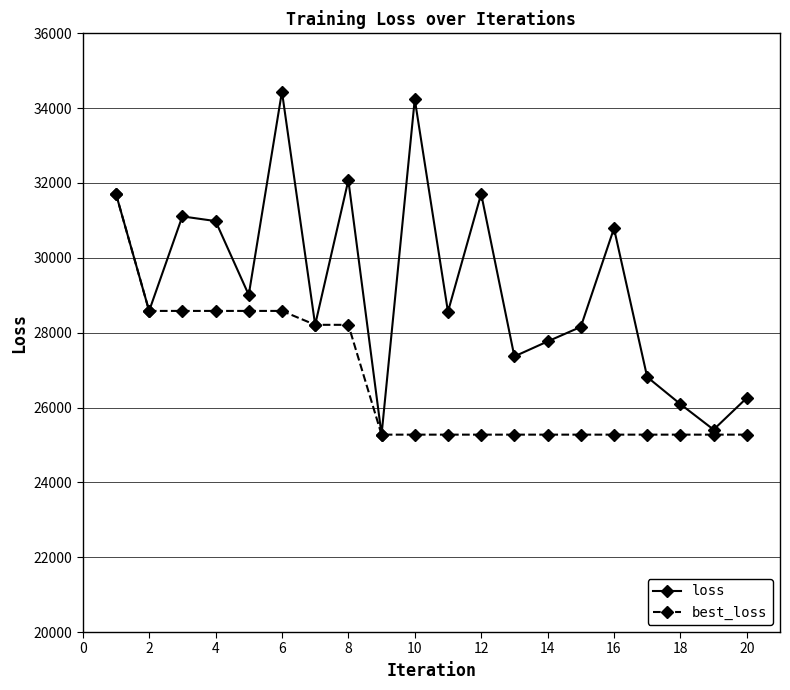

Which series has the largest total across all categories?

loss